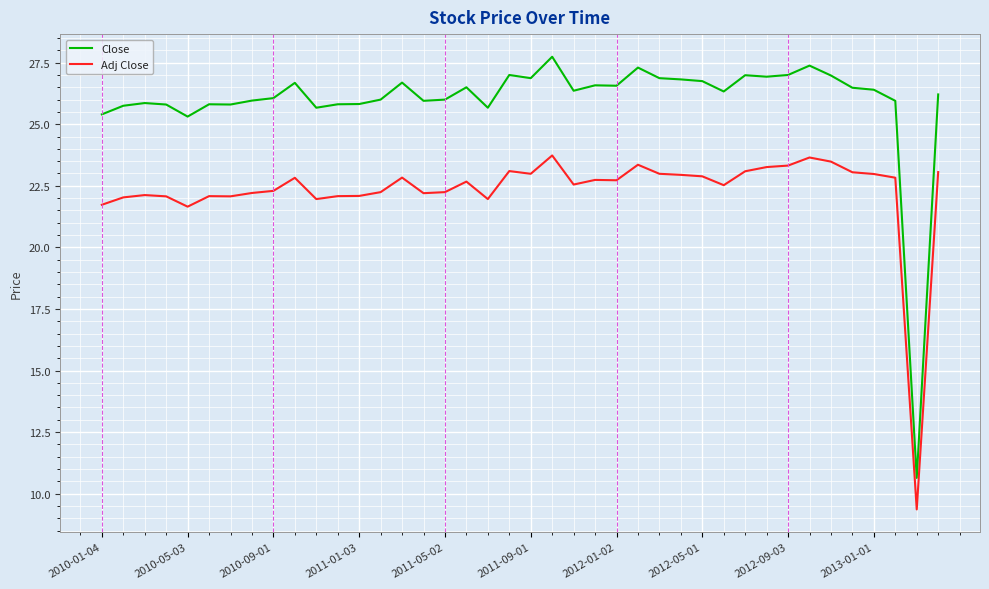

Rank the series by their maximum value, from lowest to highest.

Adj Close, Close